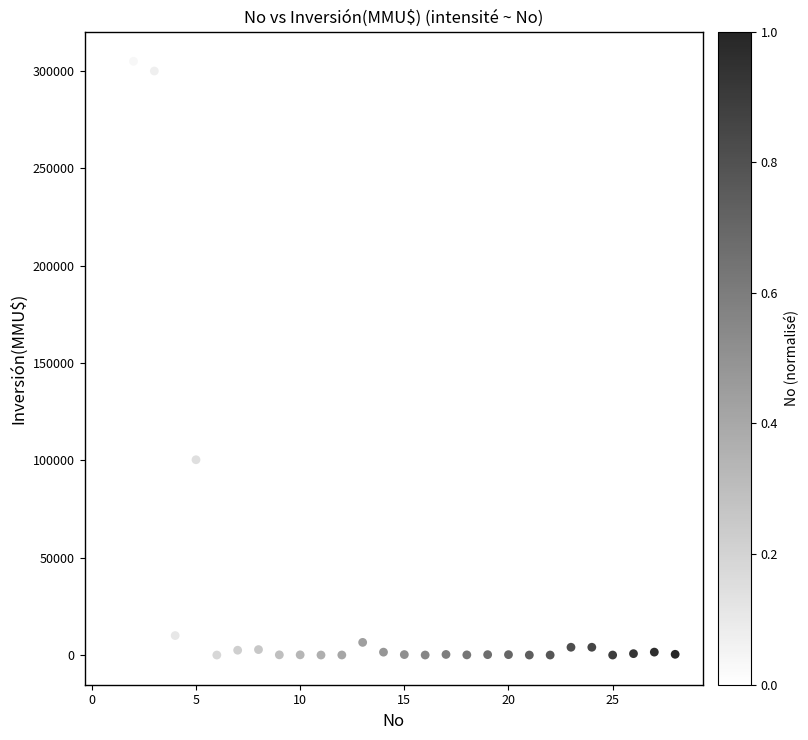

What Y value in the scatter plot is closest to 152500?

100320